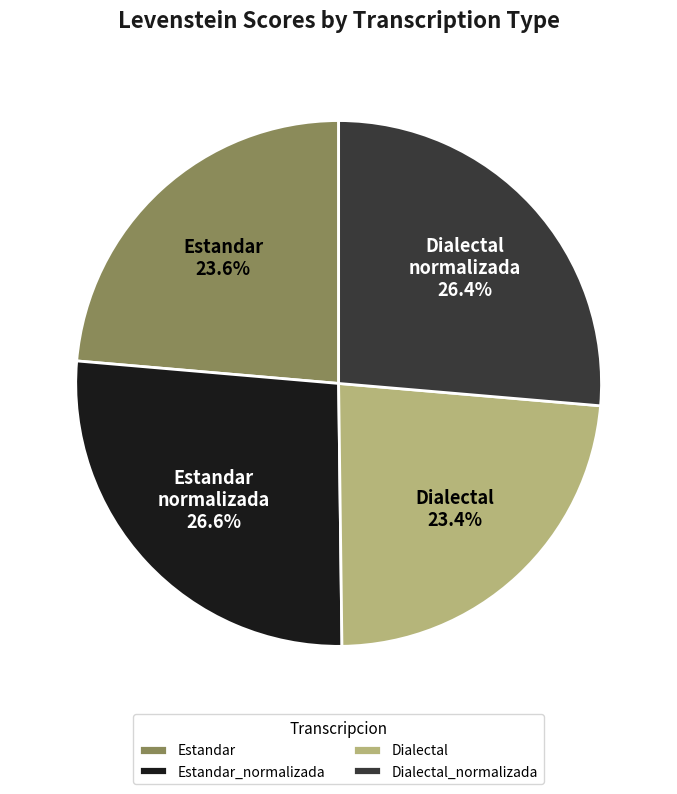

What is the ratio of the value at Dialectal_normalizada to the value at Estandar?

1.1